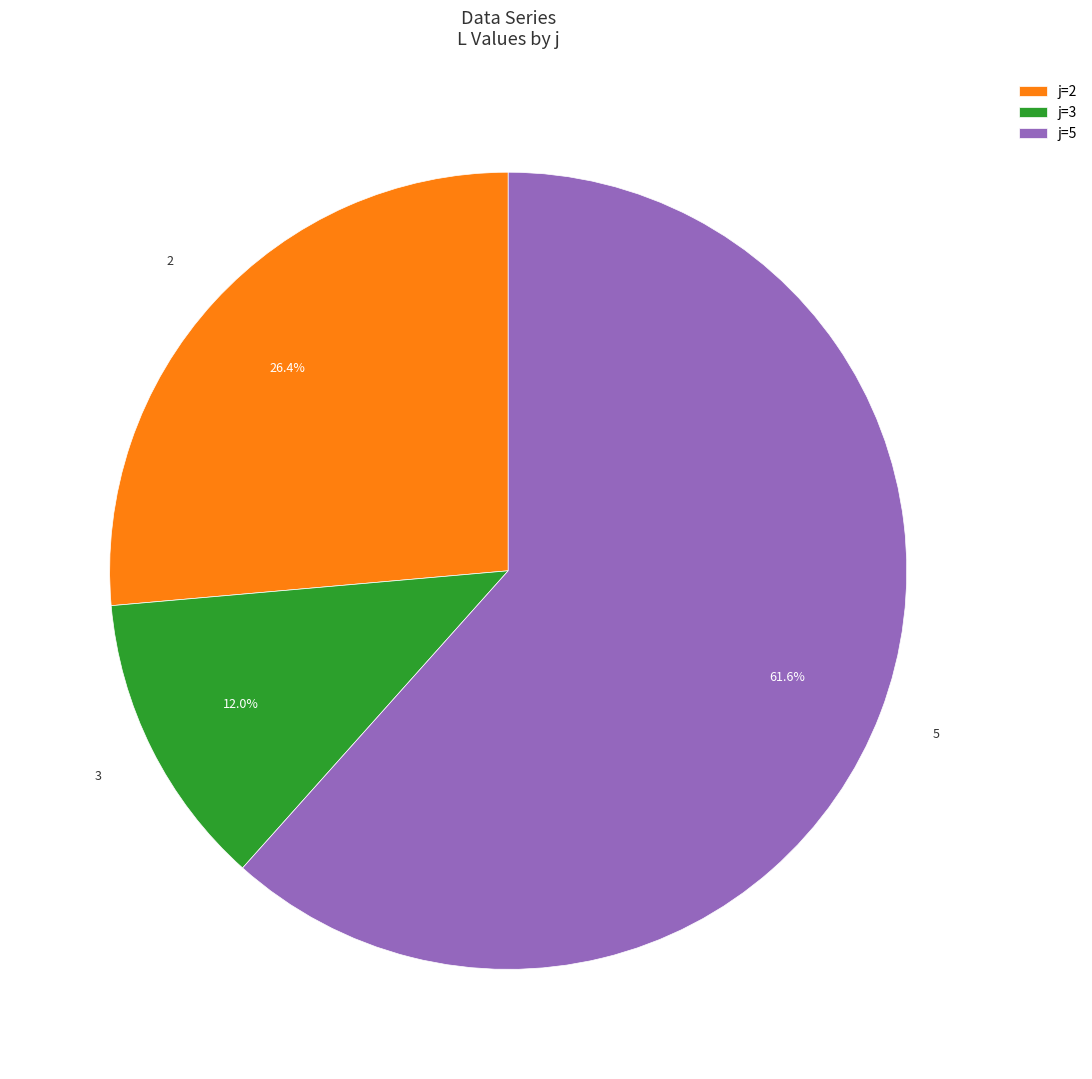

Which slice represents more than half of the pie?

j=5